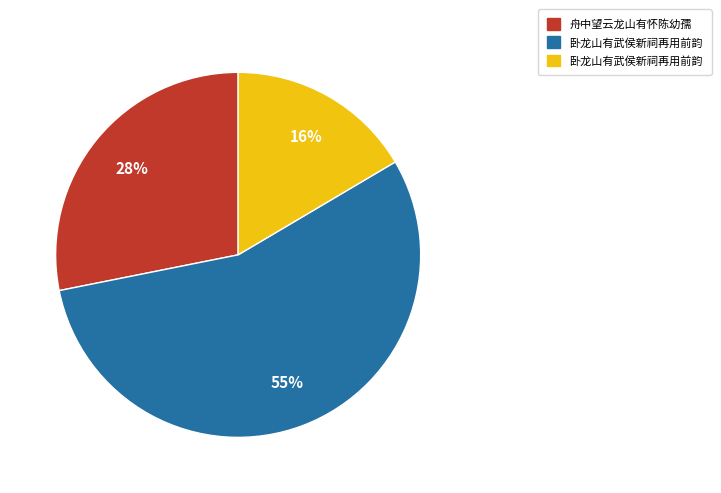

To the nearest percent, what is the difference between the largest and smallest slice percentages?

39%